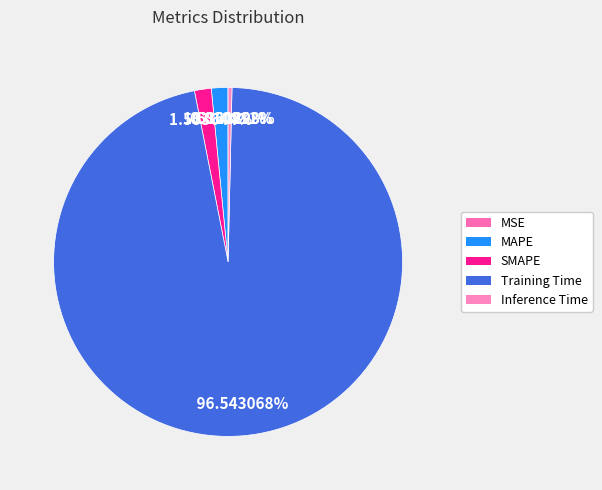

The MAPE slice represents 2% of the pie. True or false?

True